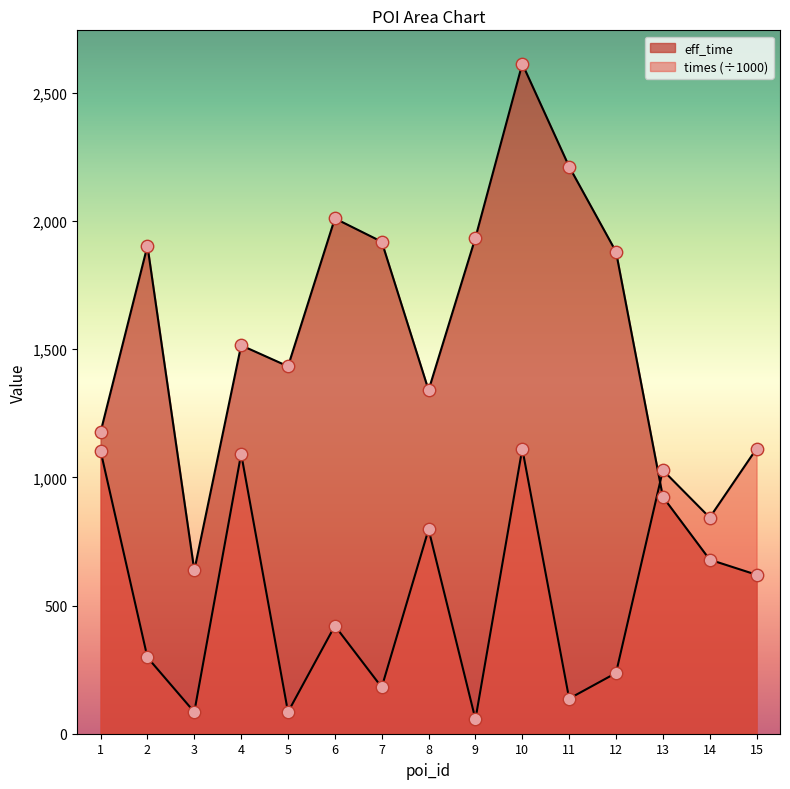

At which category is the sum across all series the highest?

10.0